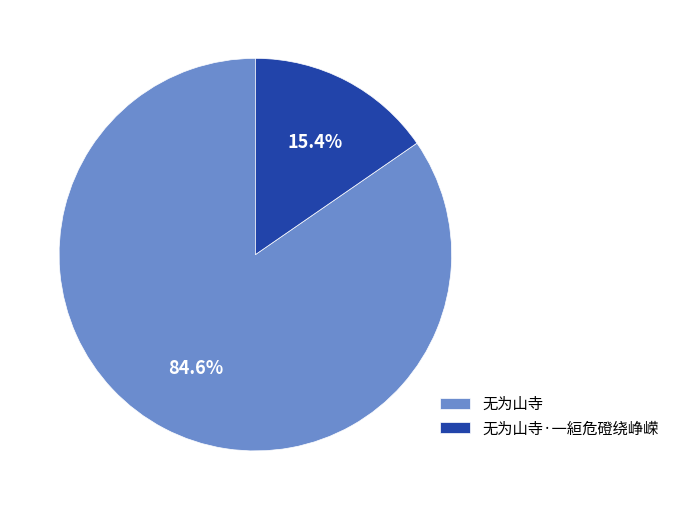

Is there any slice that represents more than half of the pie?

Yes